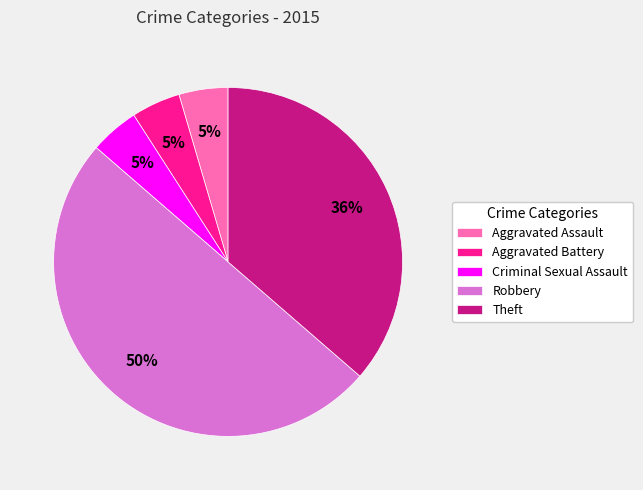

Which category has the biggest portion of the pie?

Robbery